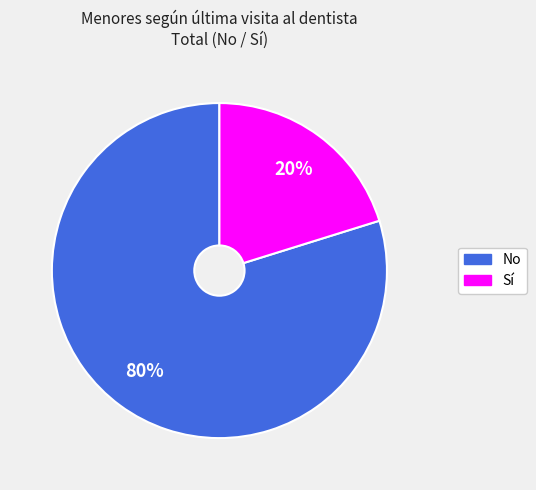

Does any single category account for the majority?

Yes